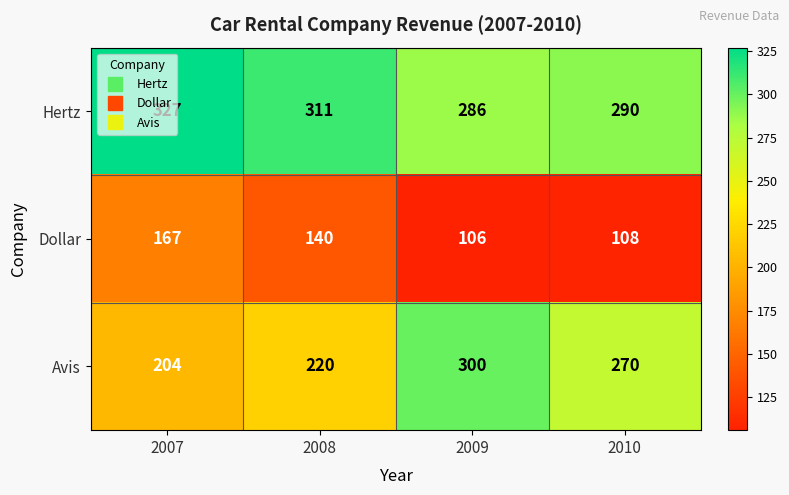

At which category does the chart reach its minimum across all series?

2009